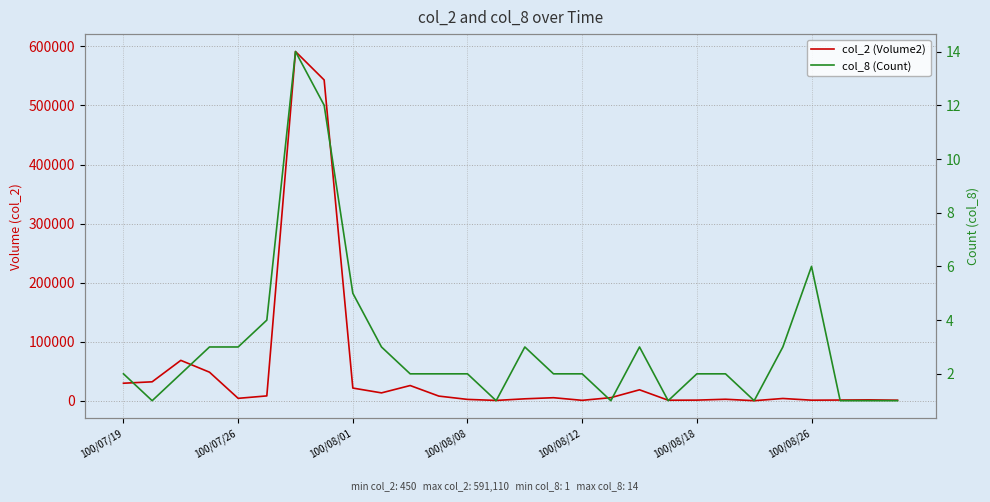

Is this an area chart (filled region under the line)?

No